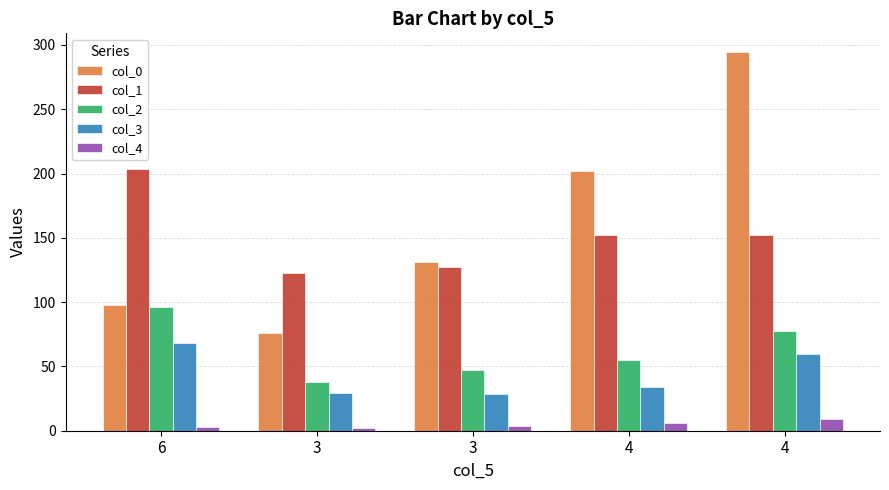

What is the difference between the col_0 values at 4 and 3?

70.7